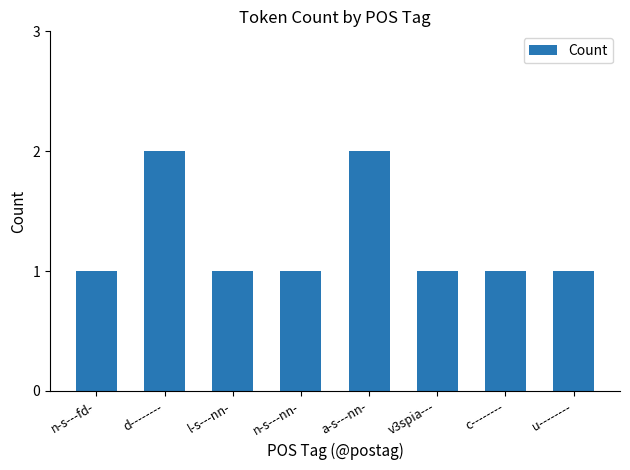

How many bars are there in total?

8